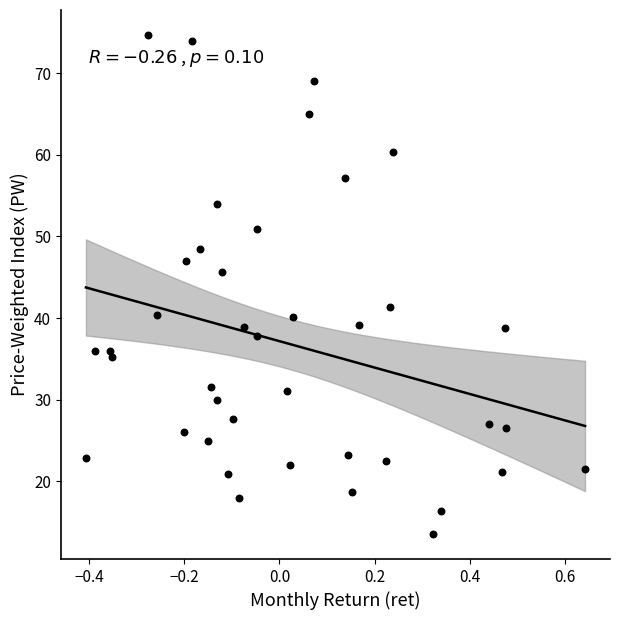

What is the range of Y values (max minus min)?

61.2